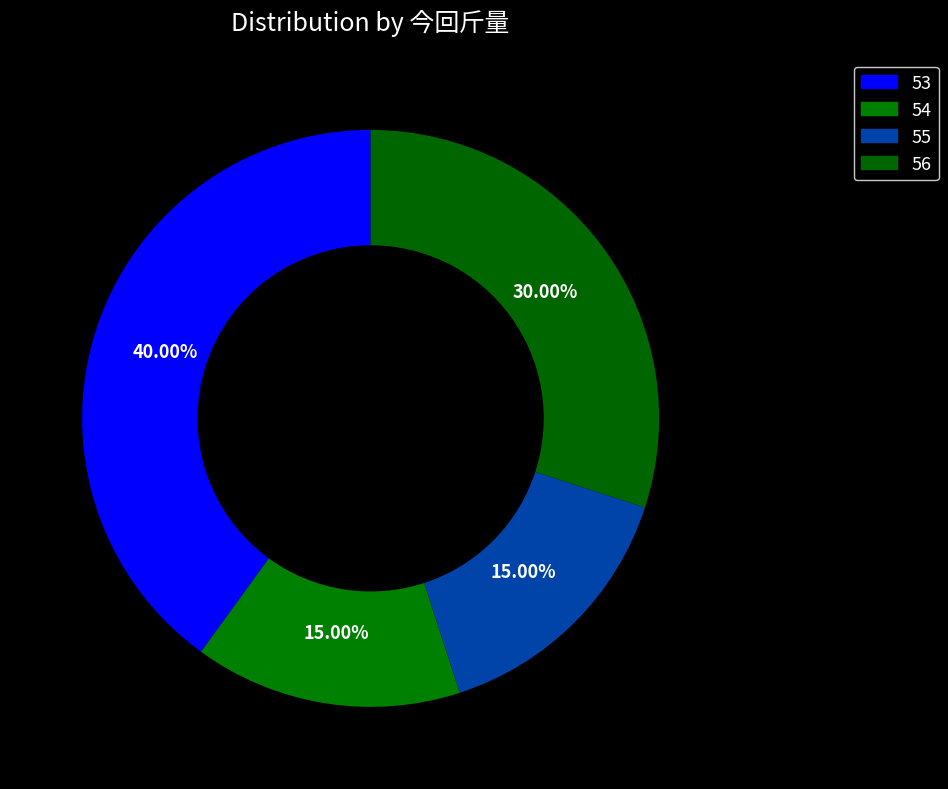

To the nearest percent, what is the difference between the largest and smallest slice percentages?

25%